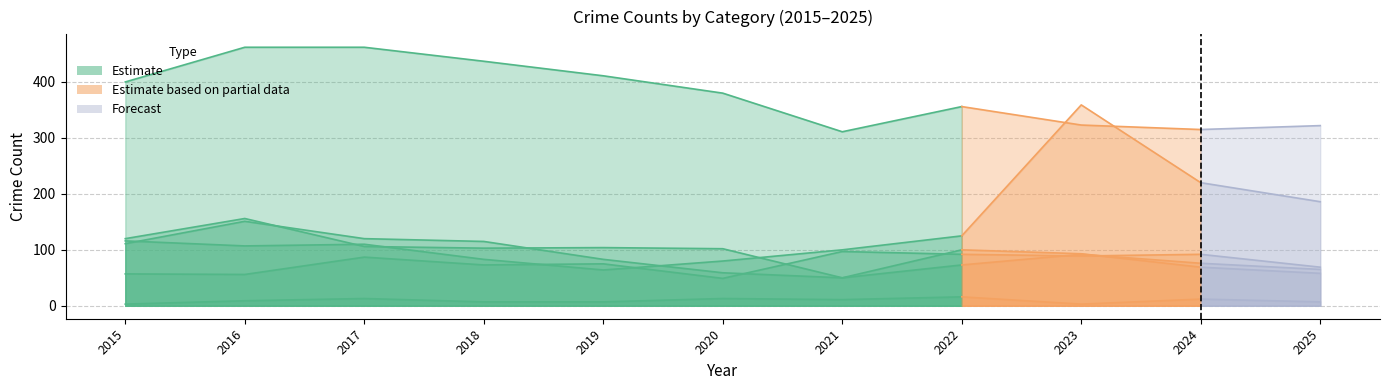

At how many categories does at least one series exceed 112?

11